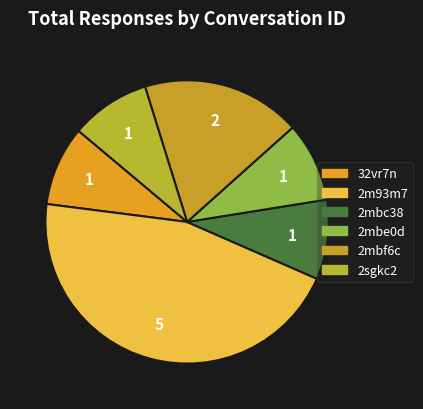

What is the smallest slice in the pie chart?

32vr7n